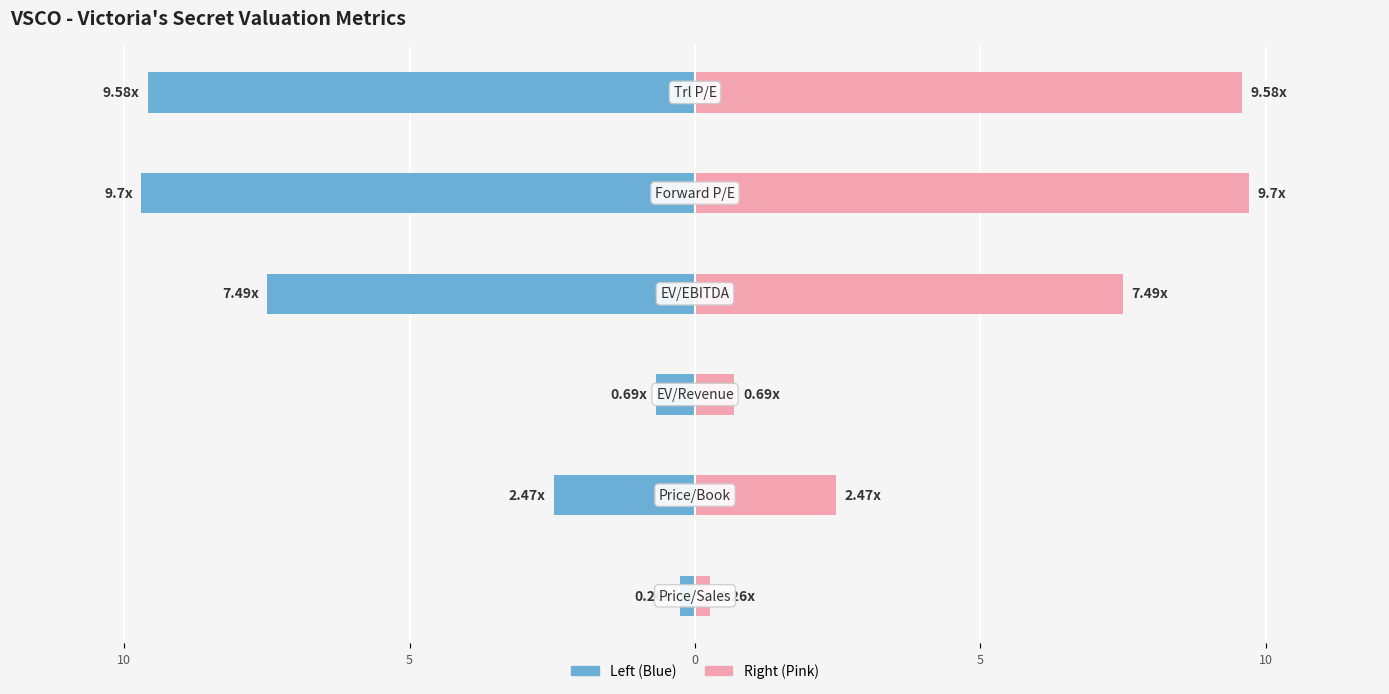

How many data points in VSCO (right) are less than 7?

3